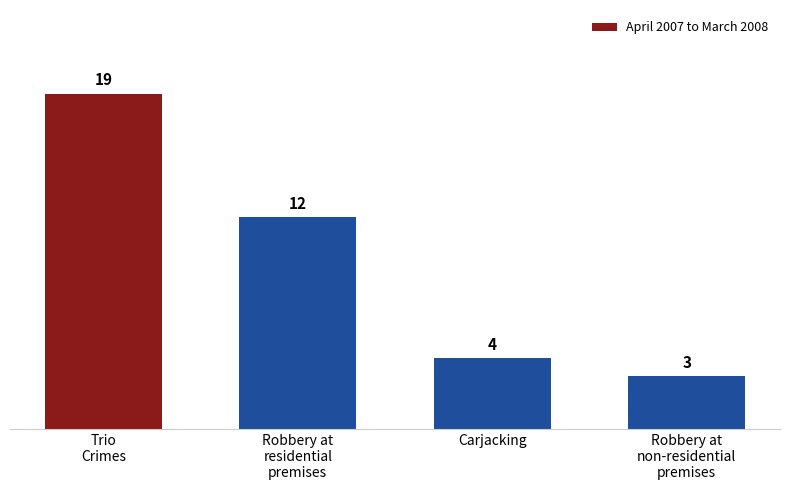

List the labels in order of value, smallest first.

Robbery at
non-residential
premises, Carjacking, Robbery at
residential
premises, Trio
Crimes